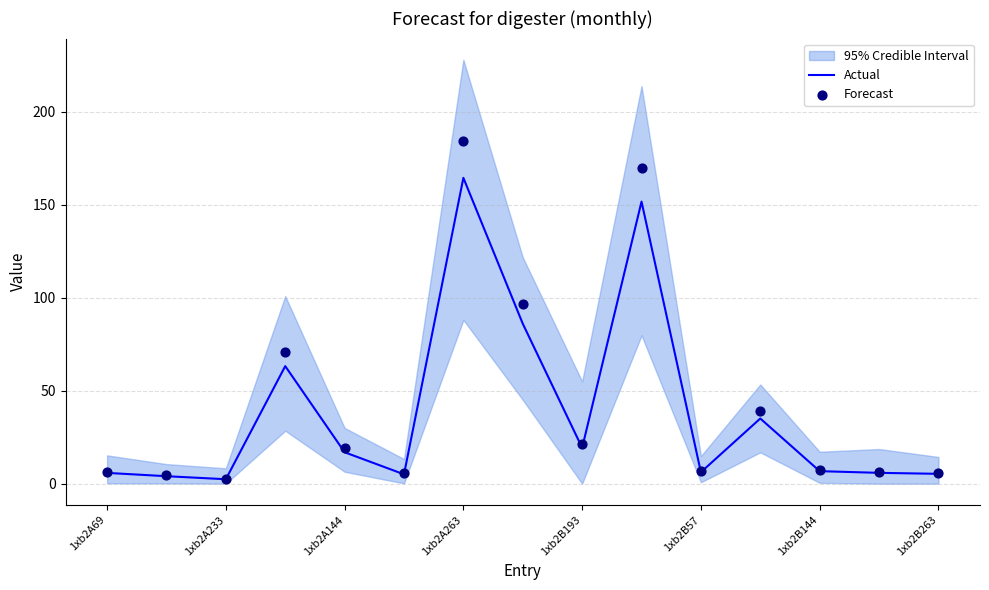

At which label does Actual reach its peak?

1xb2A263